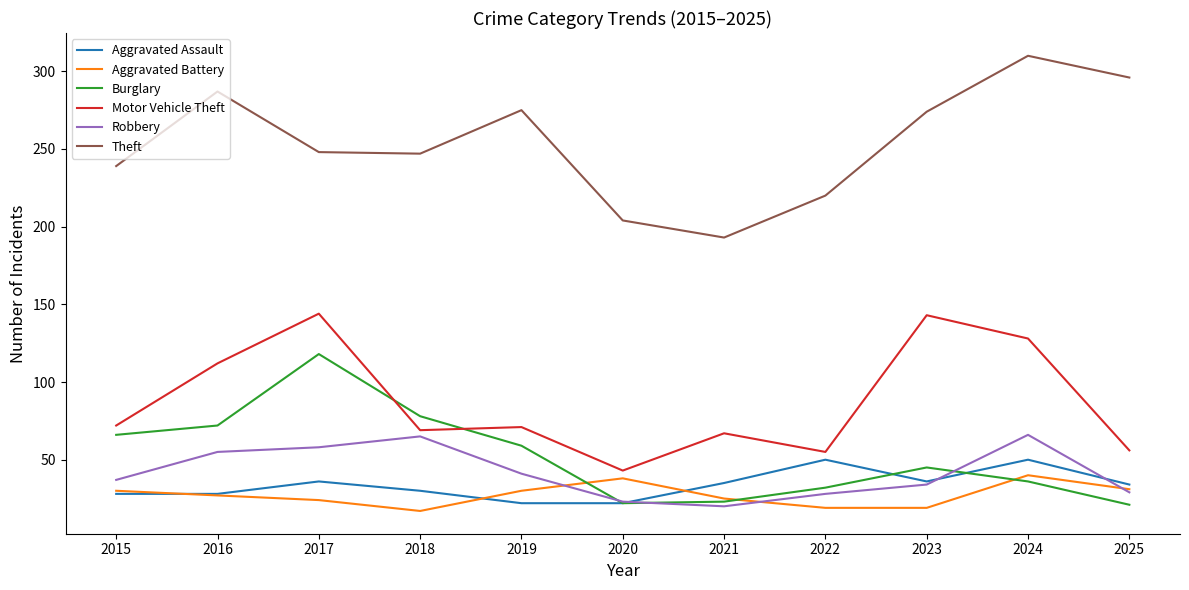

How many interior local valleys does the Burglary series have?

1